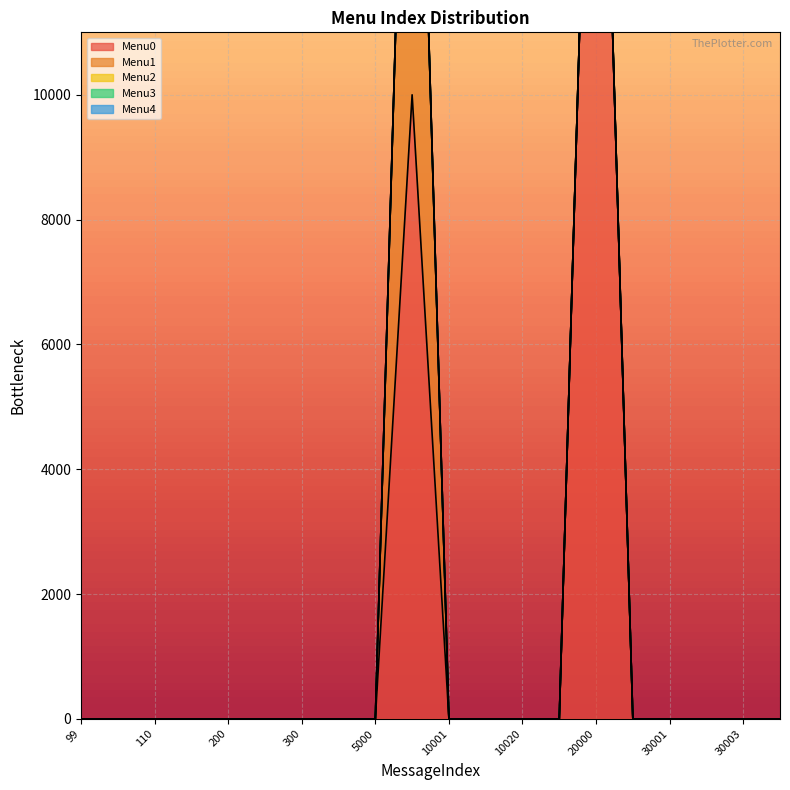

Which category has the highest value in the Menu3 series?

99